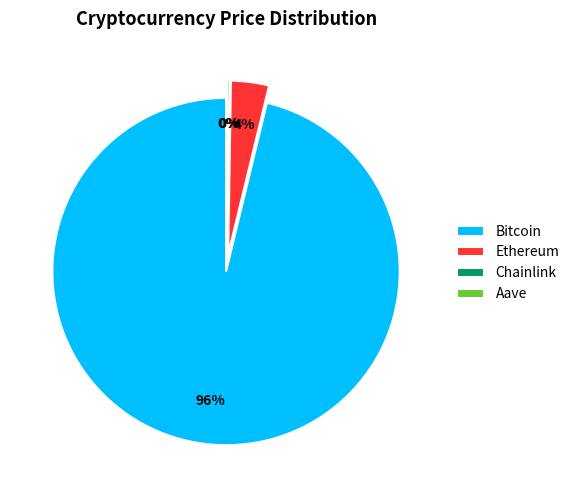

Does Bitcoin represent more than half of the total?

Yes